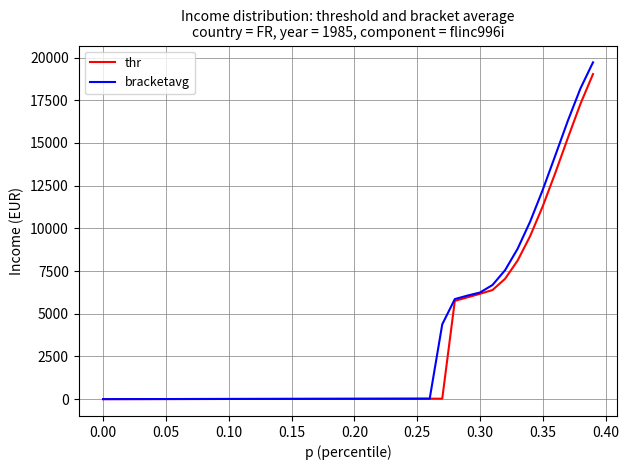

What is the highest value of the thr series?

19030.8